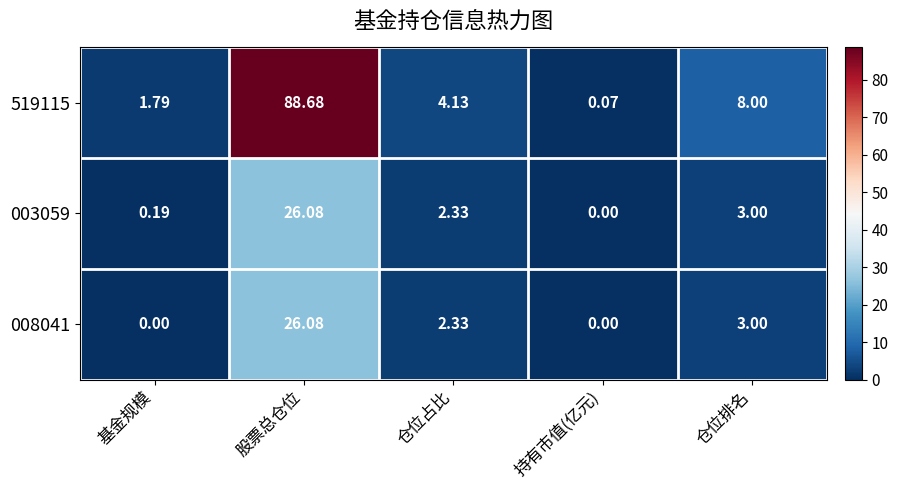

Count the number of data series in this chart.

3